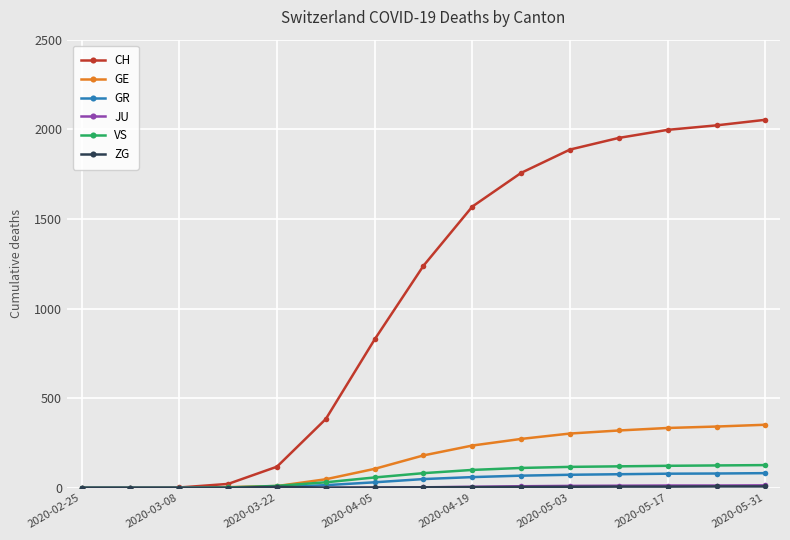

Which series has the largest total across all categories?

CH